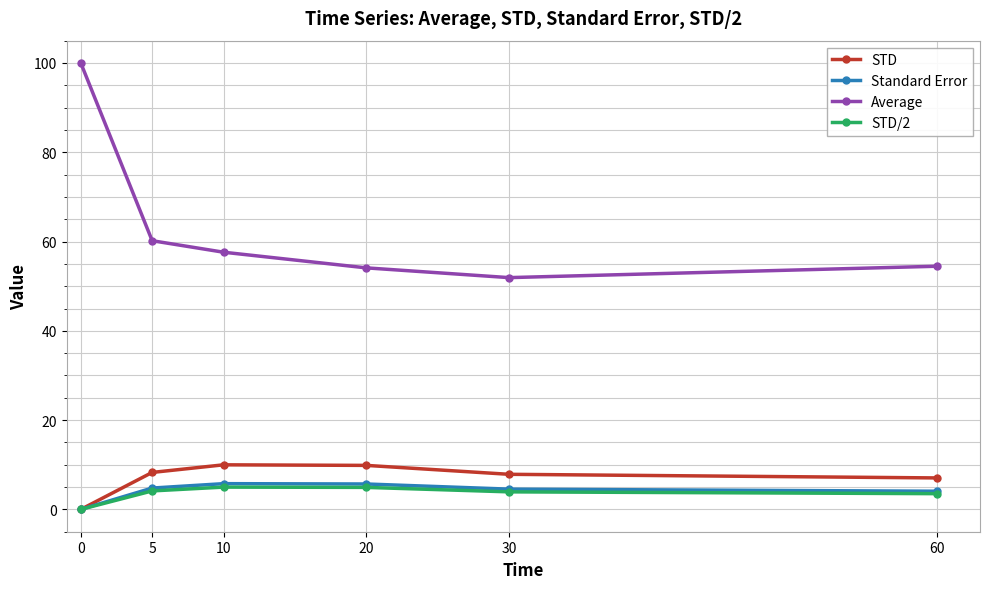

True or false: Average and Standard Error intersect in this chart.

False